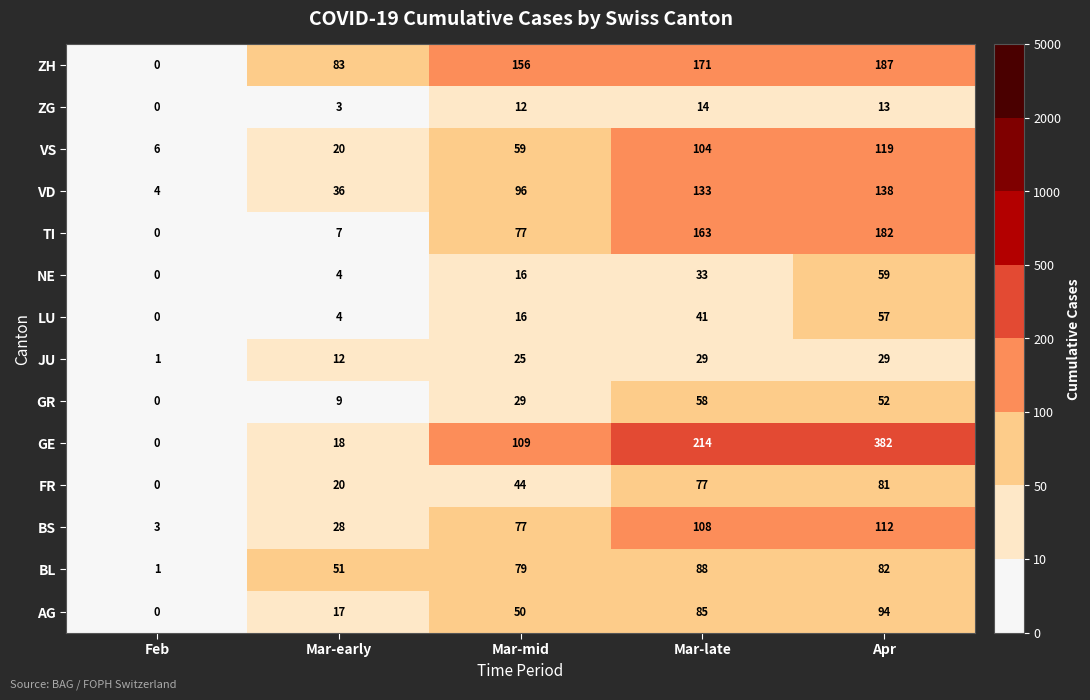

Count the number of categories in the chart.

5